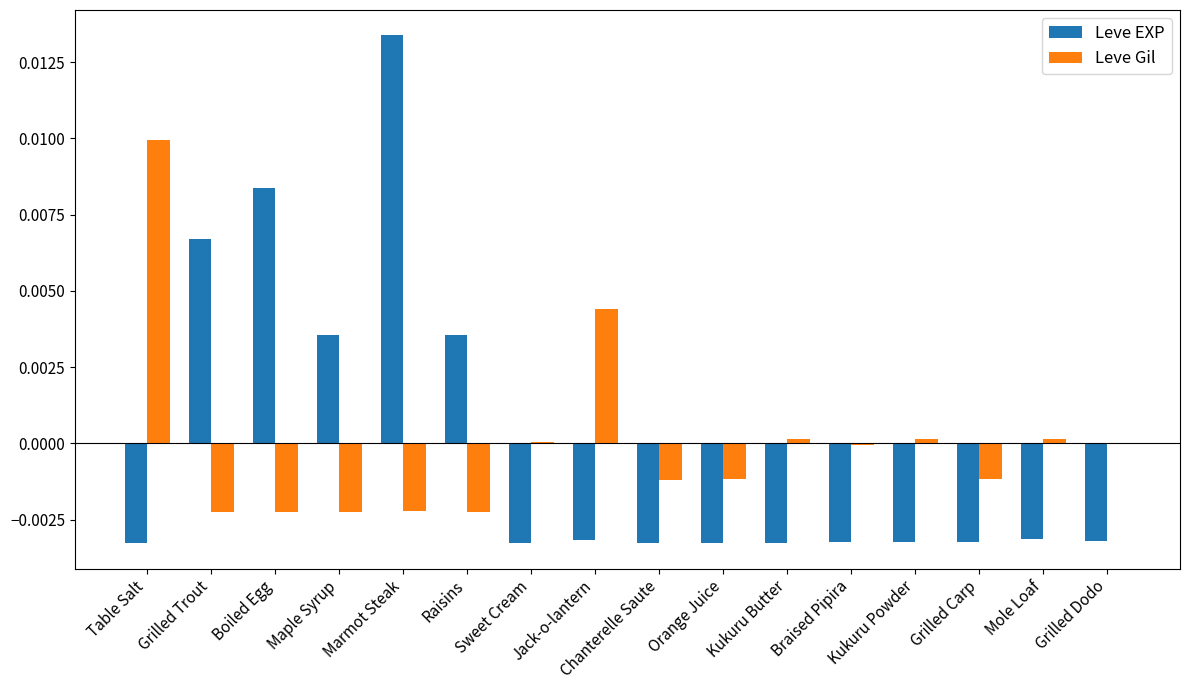

How many positive values does the Leve EXP series have?

5